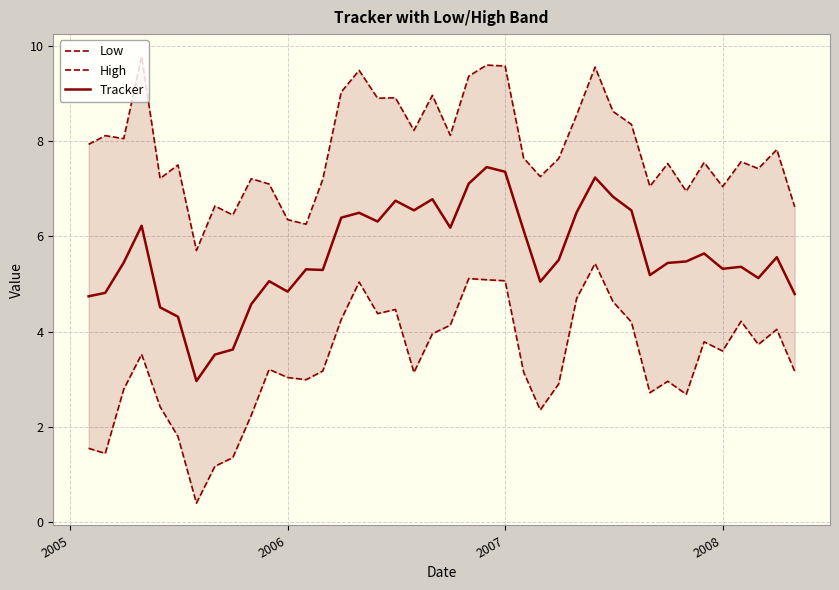

True or false: Tracker has more than 2 points higher than both neighbors.

True